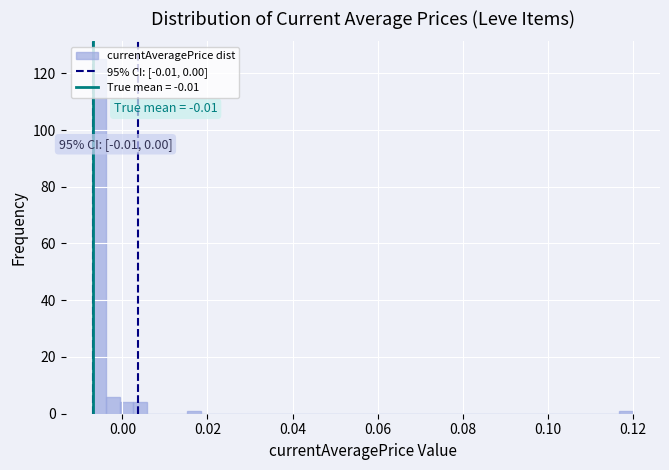

Read against the x-axis, roughly where is the centre of the tallest bar?

-0.006